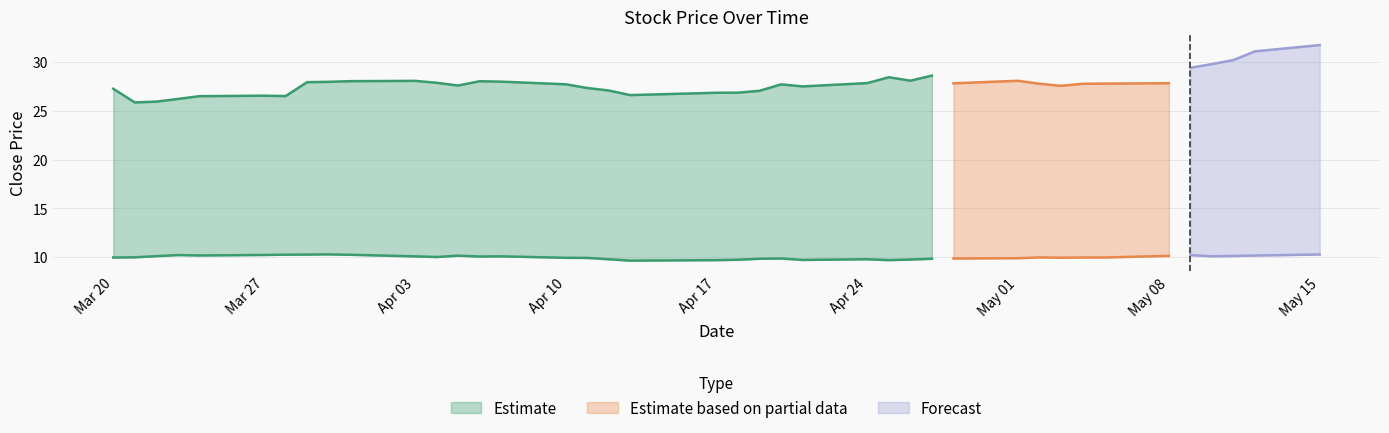

Read the close1 value at 2017-04-17.

26.9